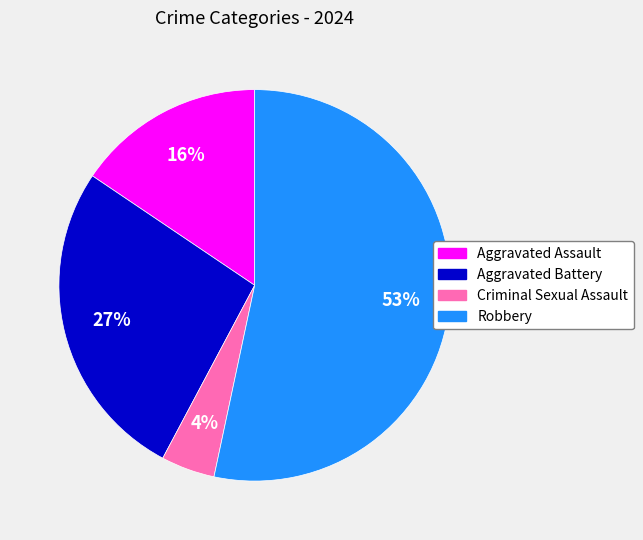

To the nearest percent, what is the combined percentage of Robbery and Aggravated Assault?

69%